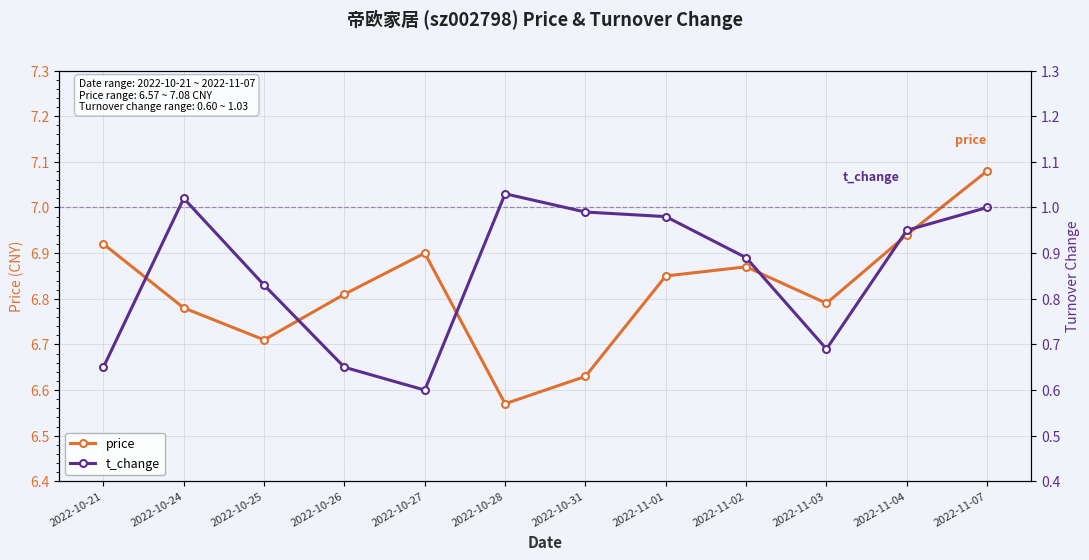

List the series in order of their peak value, lowest first.

t_change, price